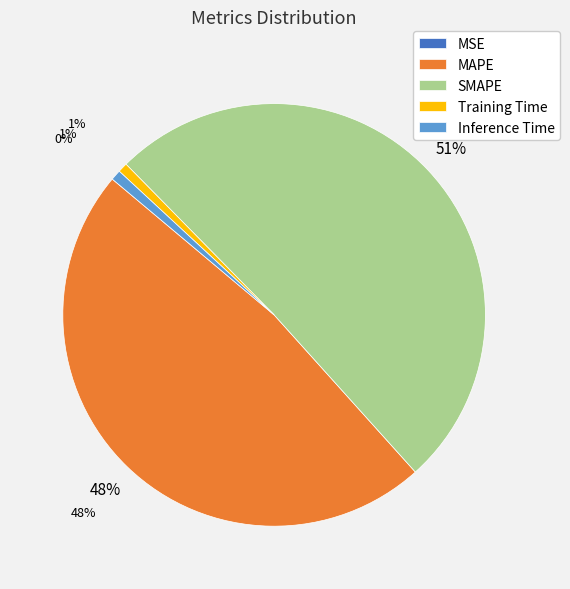

Rank the categories by value from highest to lowest.

SMAPE, MAPE, Inference Time, Training Time, MSE